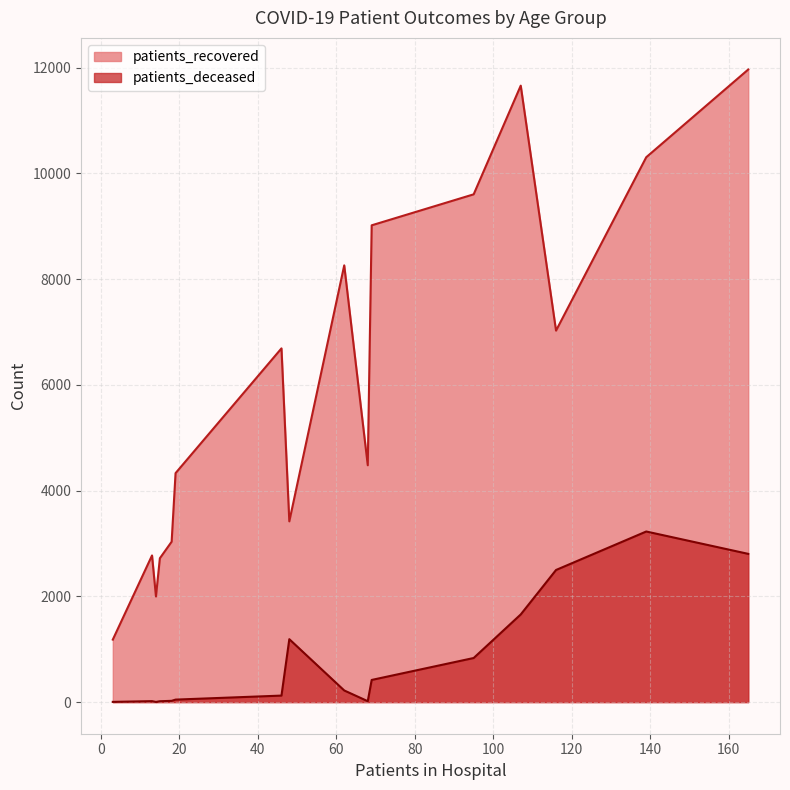

Which series has the largest total across all categories?

patients_recovered